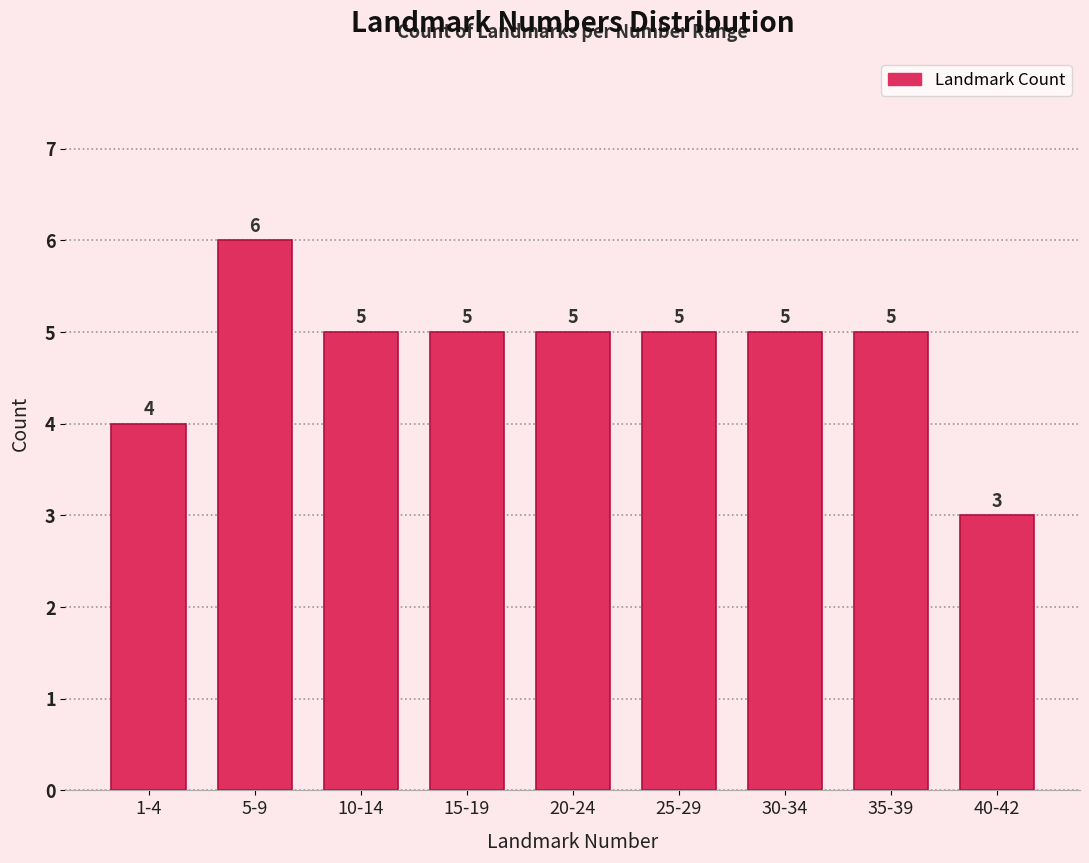

Reading left to right, list all the values displayed in this chart.

4	6	5	5	5	5	5	5	3